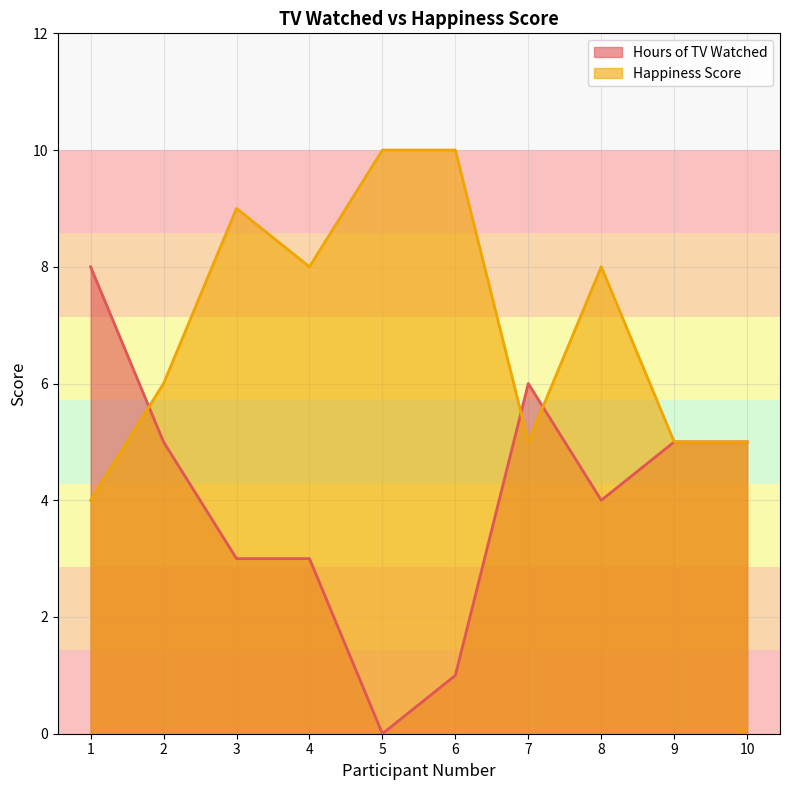

At how many categories does at least one series exceed 6?

6